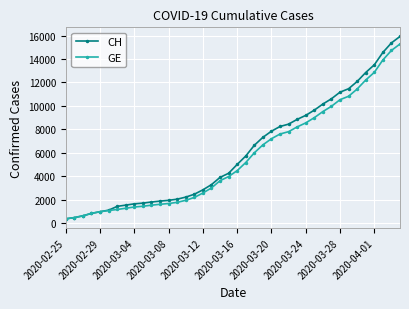

What is the value of the CH point at the 15th from the left?

2226